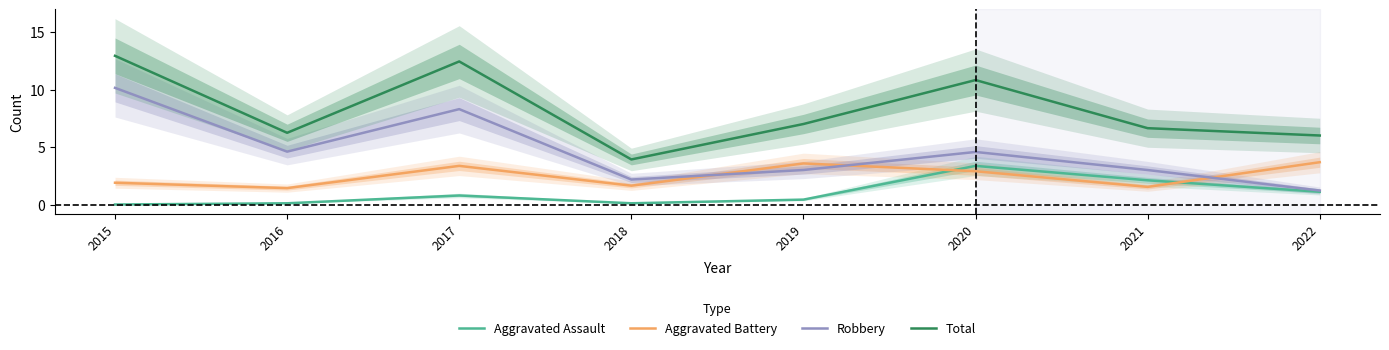

In Total, how many points are higher than both neighbors (excluding endpoints)?

2